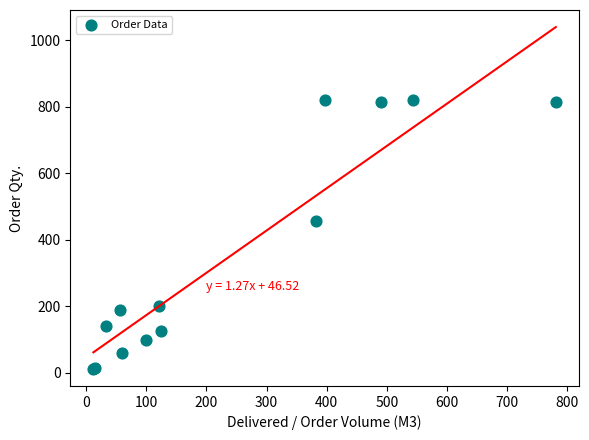

What Y value in the scatter plot is closest to 415?

457.0